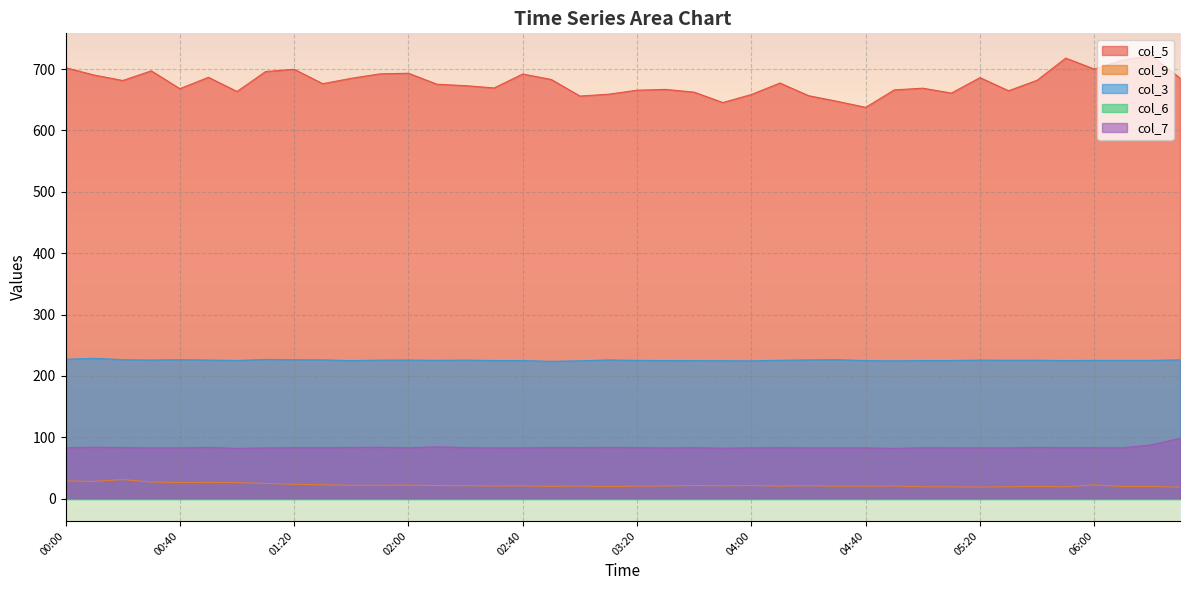

Which category has the highest value across all series?

06:20